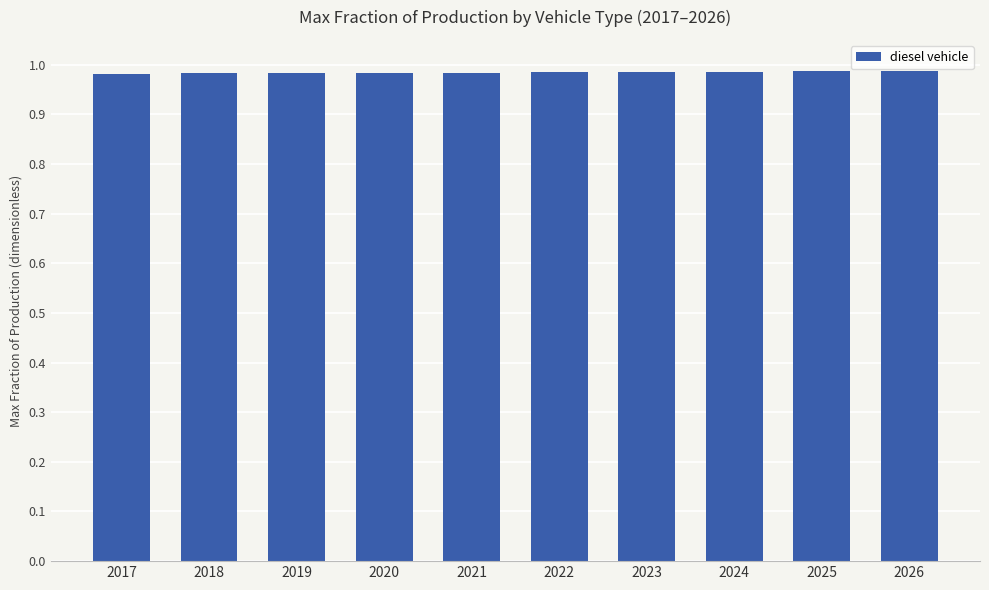

What is the sum of all values?

9.8